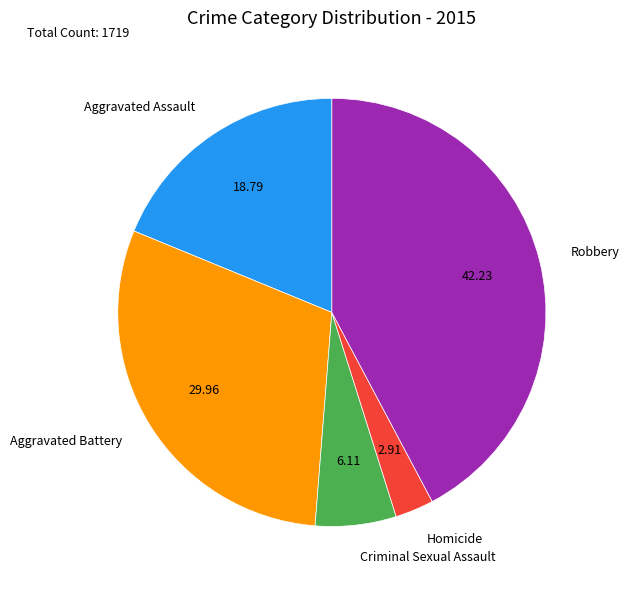

The Criminal Sexual Assault slice represents 21% of the pie. True or false?

False